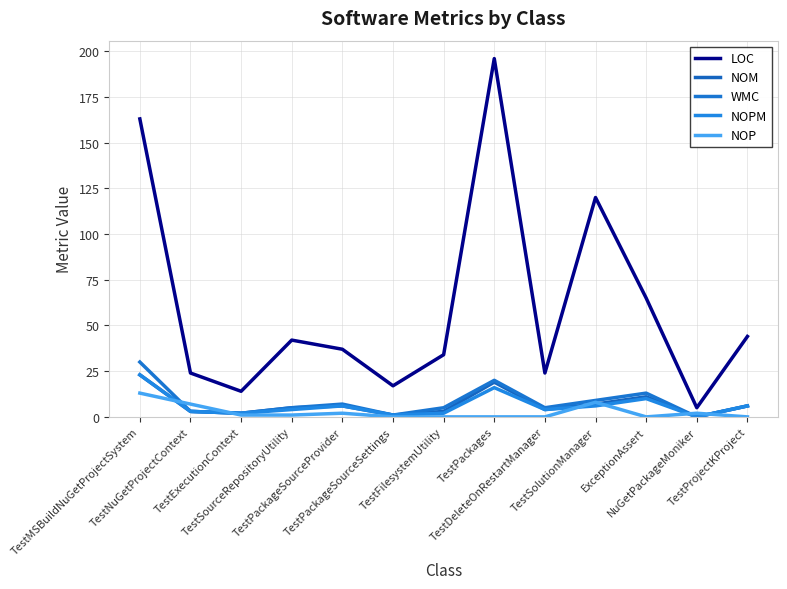

Which series has the largest range (max minus min)?

LOC